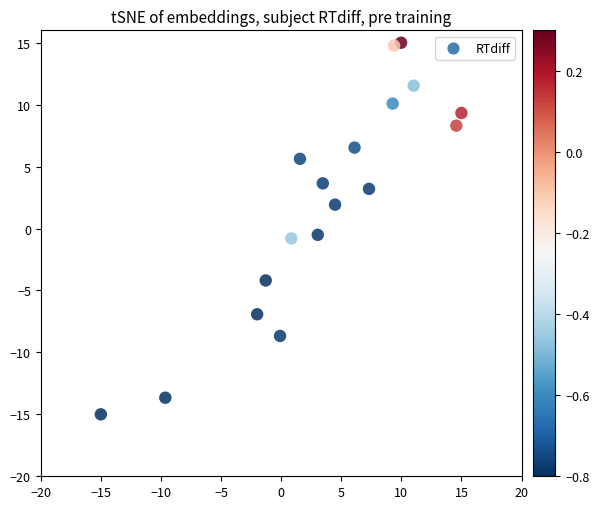

What is the range of Y values (max minus min)?

30.0